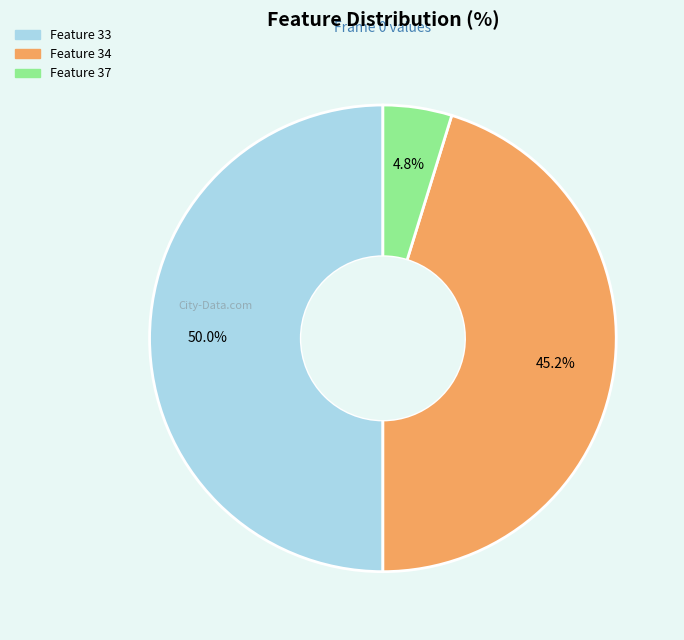

Is there a majority slice in this chart?

No